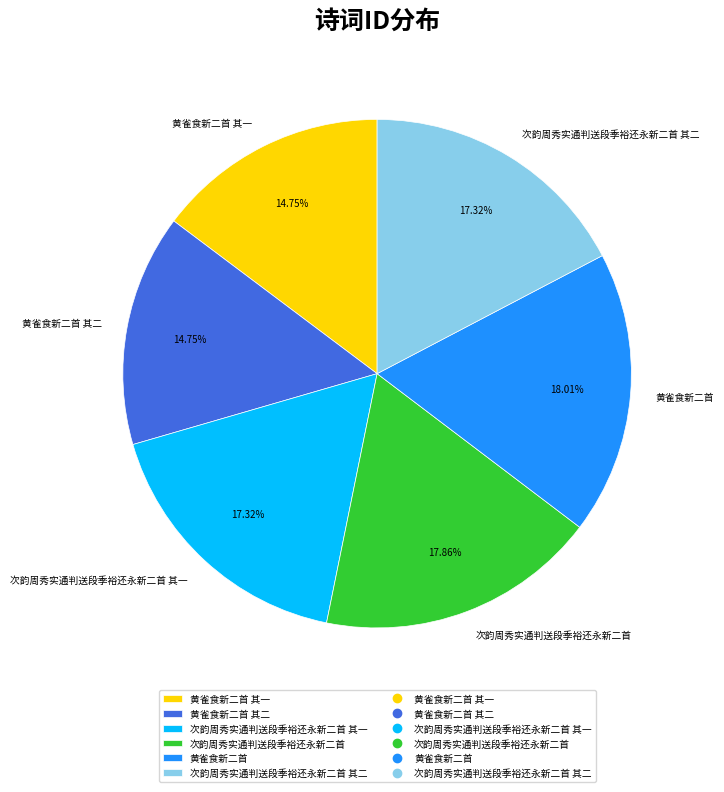

Does 黄雀食新二首 其一 represent more than half of the total?

No